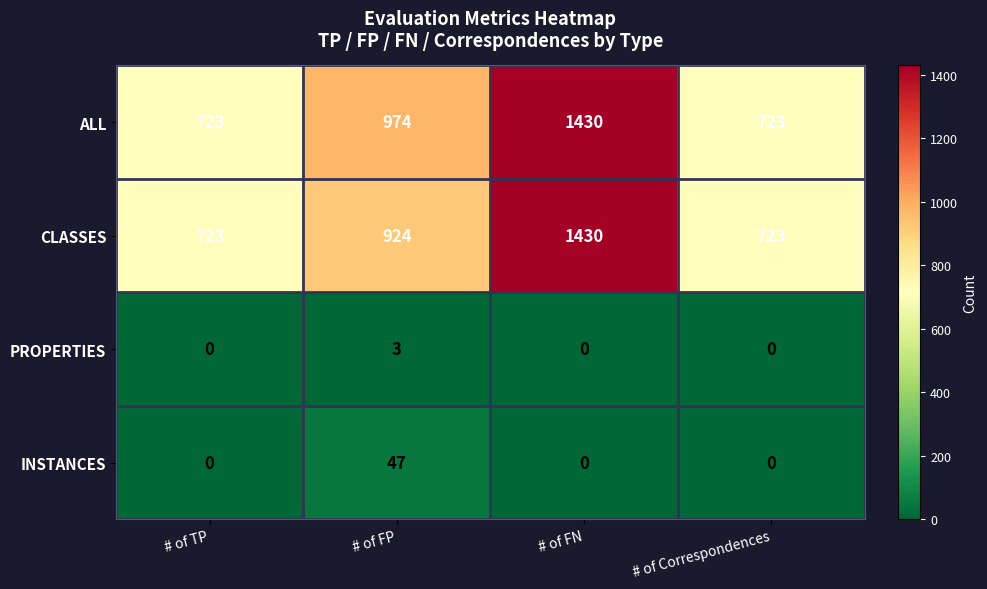

How many distinct data groups are displayed?

4